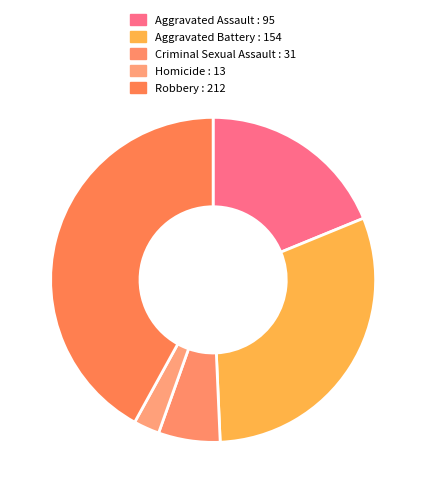

How many segments does this pie chart have?

5